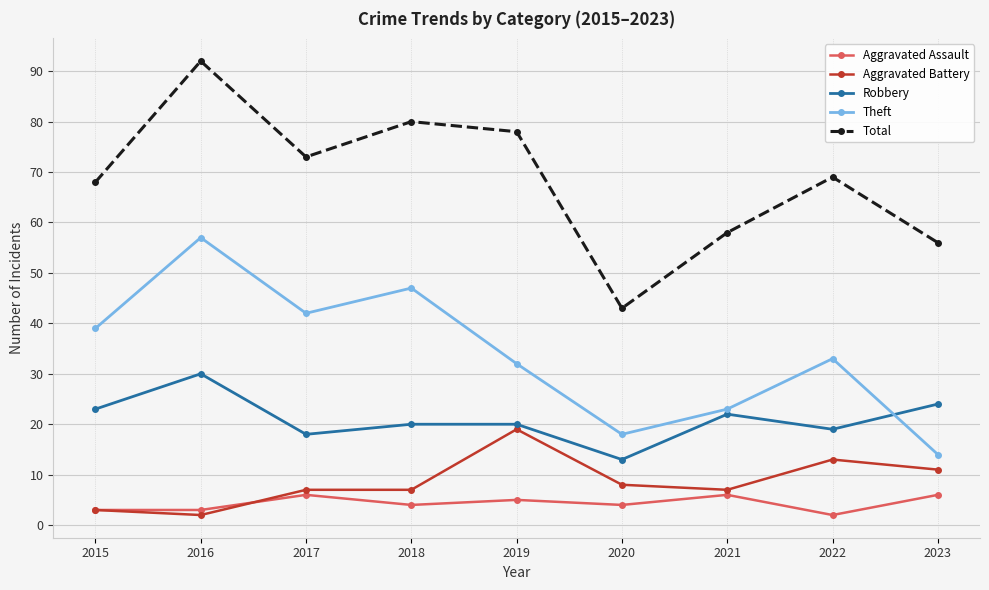

Count the number of categories in the chart.

9